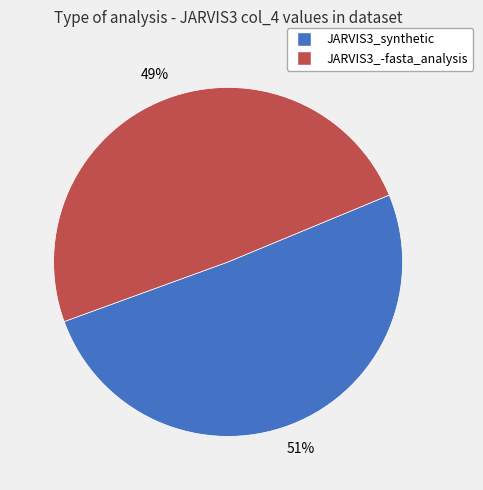

What is the ratio of the value at JARVIS3_synthetic to the value at JARVIS3_-fasta_analysis?

1.0